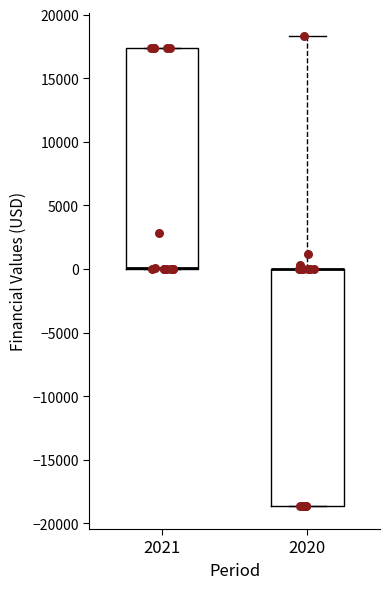

Reading left to right, read every box against the y-axis: the position of its median line, the range the box covers, and the ends of its whiskers. The values are not printed on the chart, so give them approximately, as read against the axis.

2021: median 0 (drawn on the box's lower edge), box 0 to 17500, whiskers 0 to 17500
2020: median 0 (drawn on the box's upper edge), box -18500 to 0, whiskers -18500 to 18500